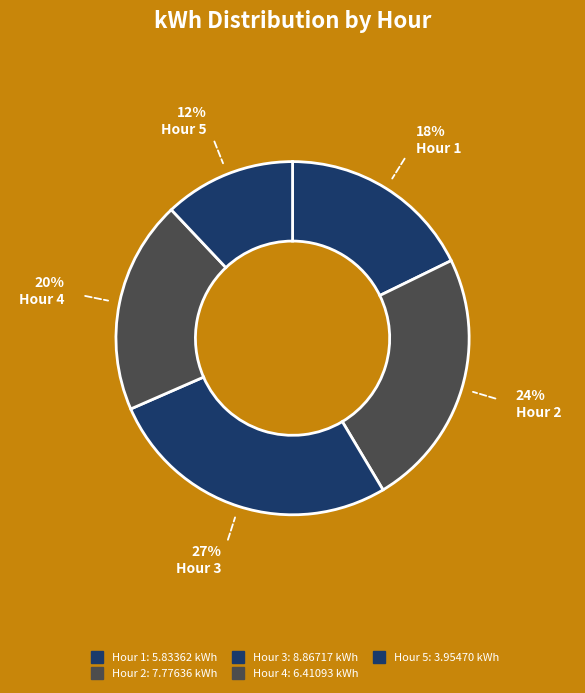

To the nearest percent, what portion does Hour 2 represent?

24%